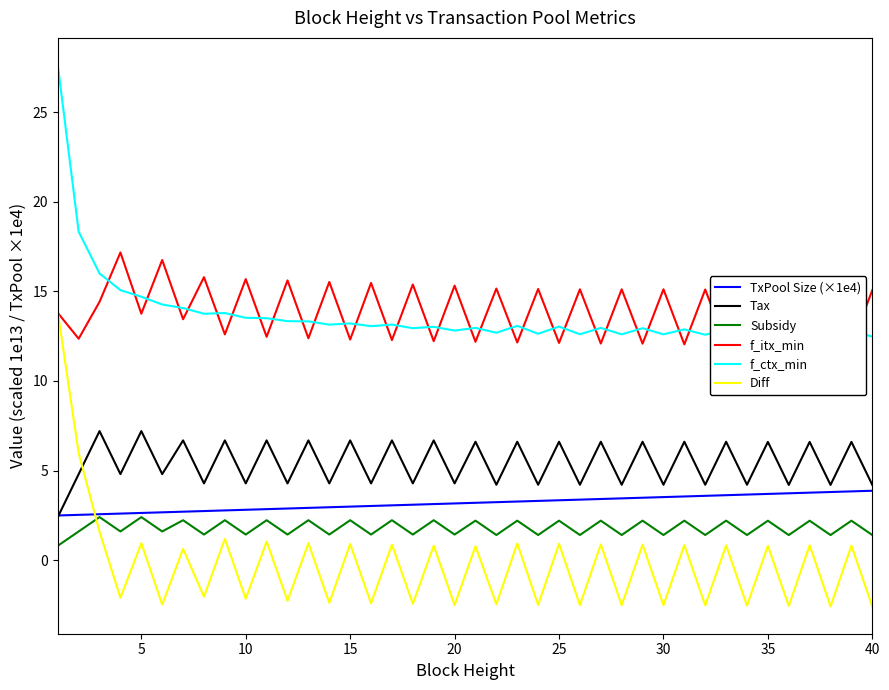

What is the highest value of the Subsidy series?

2.4